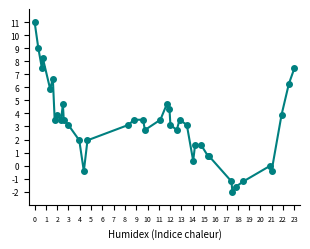

What is the minimum value shown in the chart?

-2.0